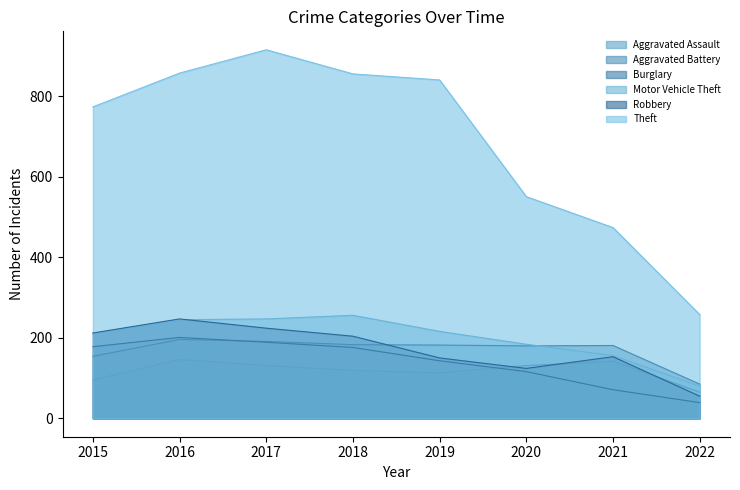

Which series has the largest range (max minus min)?

Theft